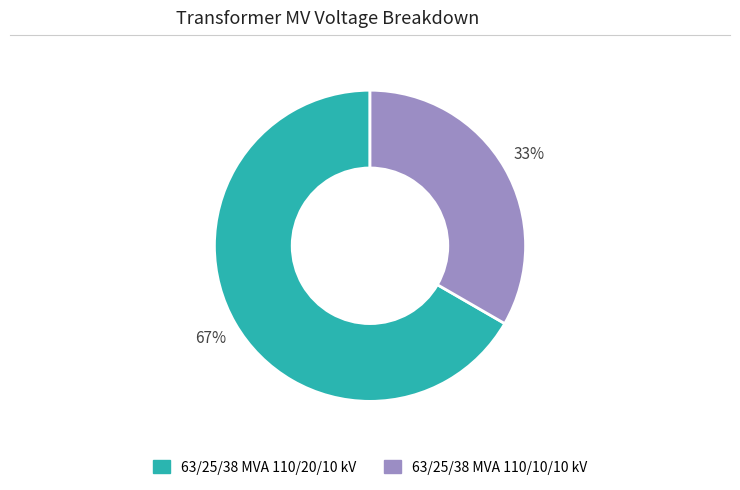

Is it true that 63/25/38 MVA 110/10/10 kV is 33% of the pie?

True